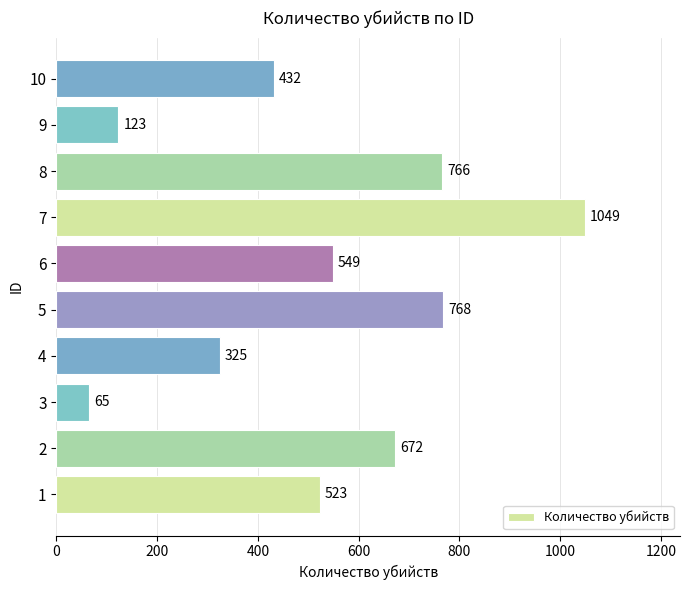

Reading bottom to top, transcribe all the data shown in this chart.

1=523	2=672	3=65	4=325	5=768	6=549	7=1049	8=766	9=123	10=432